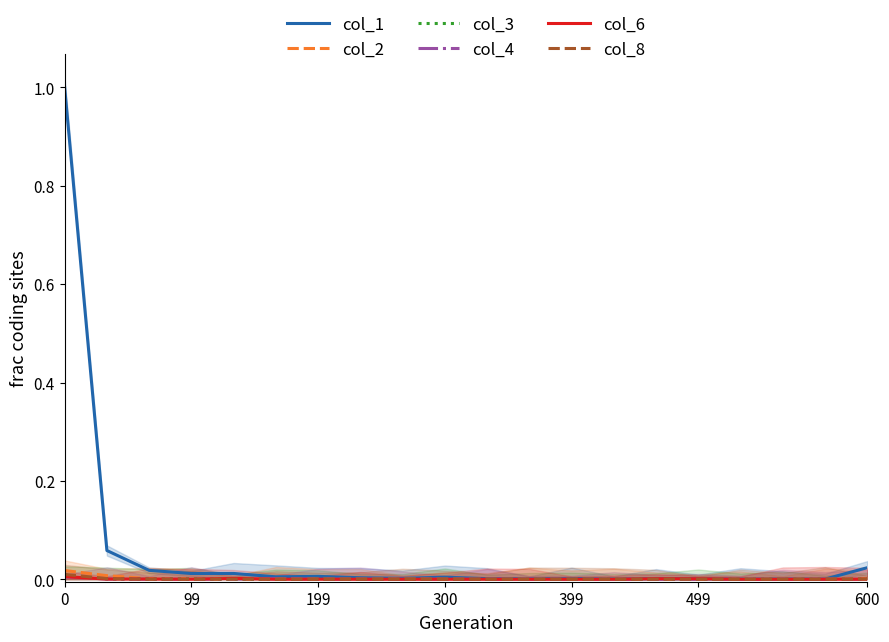

Does the chart display data point markers on the line(s)?

No